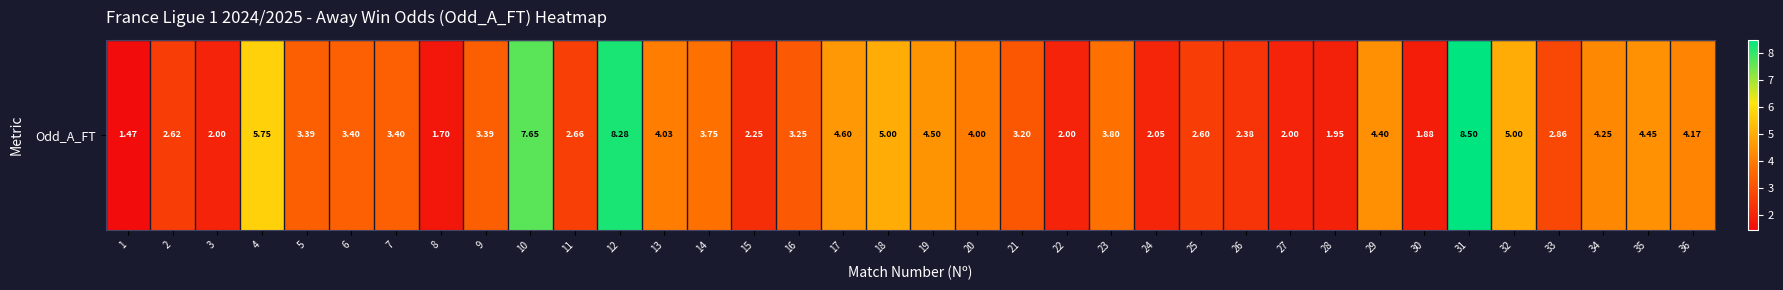

What is the difference between the values at 8 and 16?

1.6